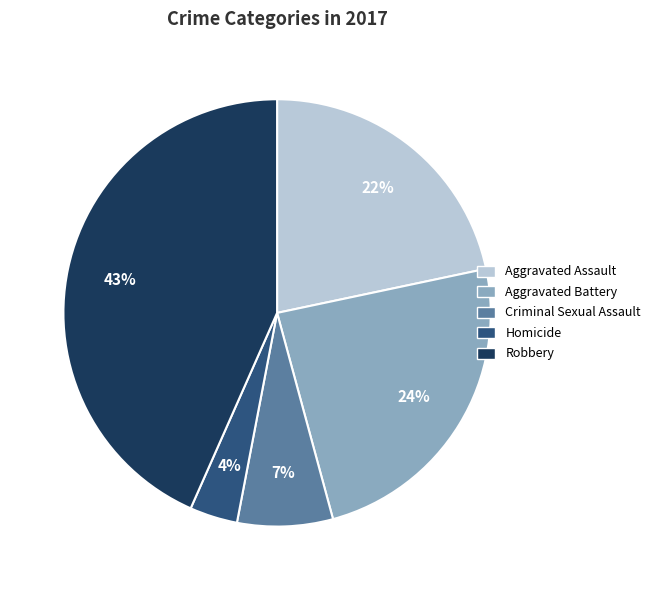

Is it true that Aggravated Battery is 9% of the pie?

False